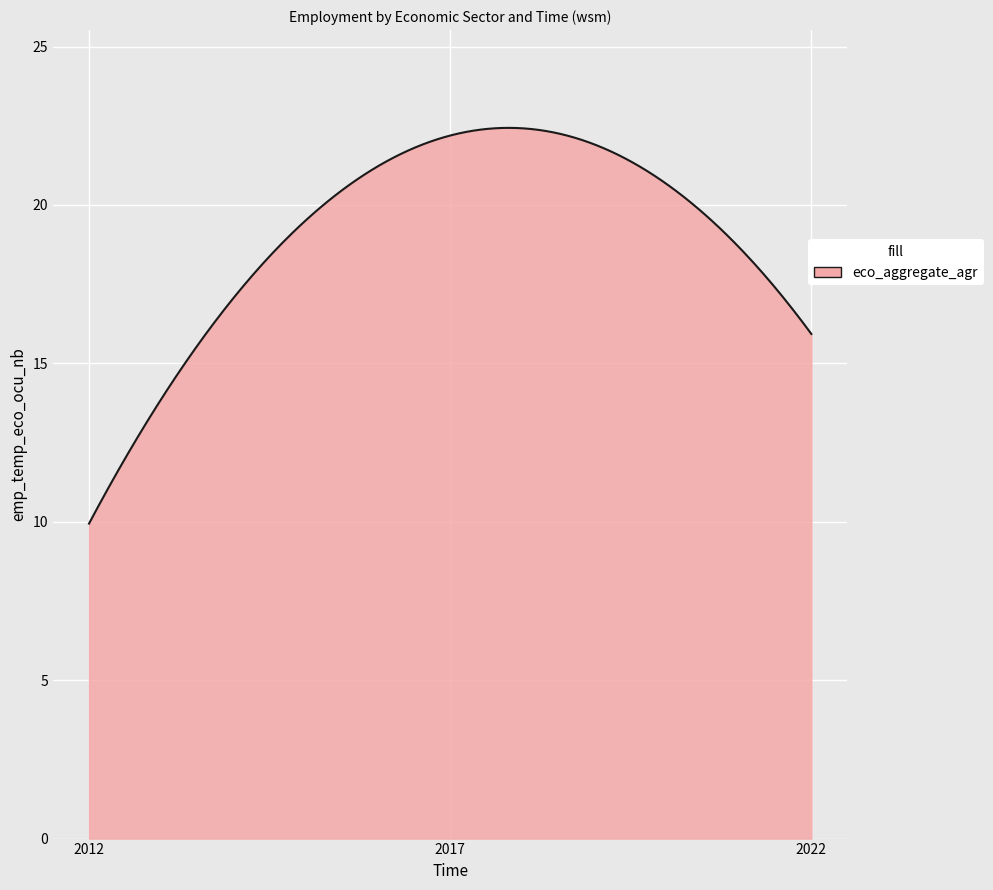

What is the minimum value shown in the chart?

9.9